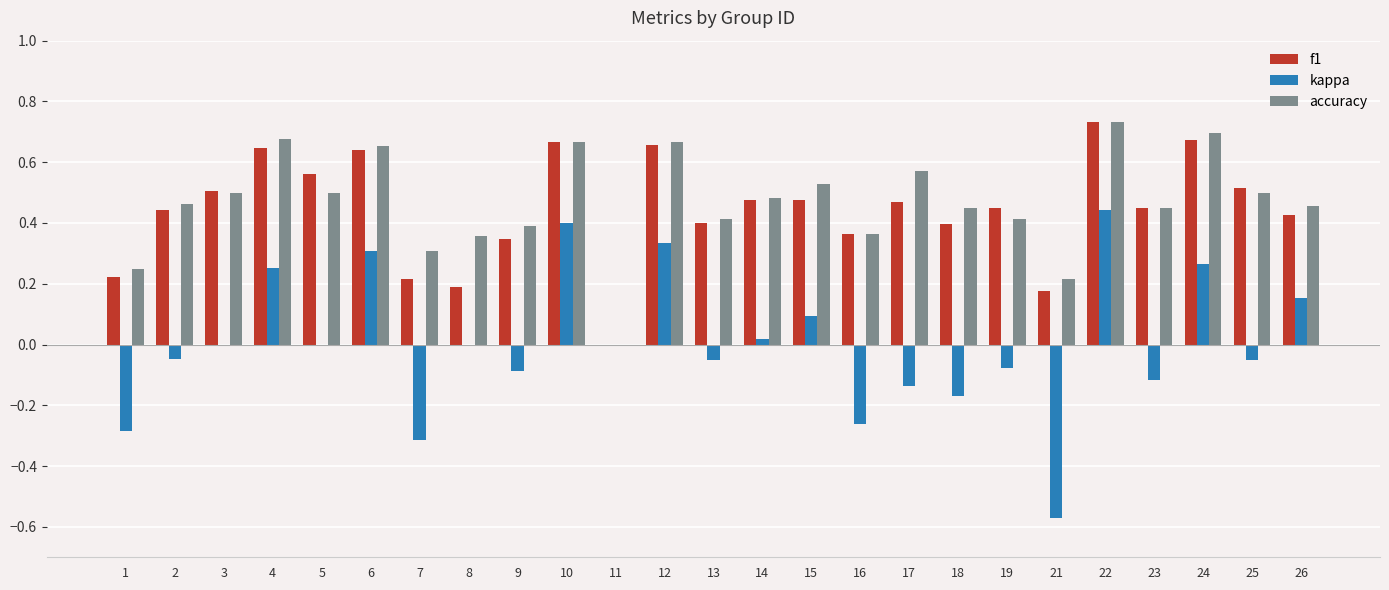

Which category has the highest value in the accuracy series?

22